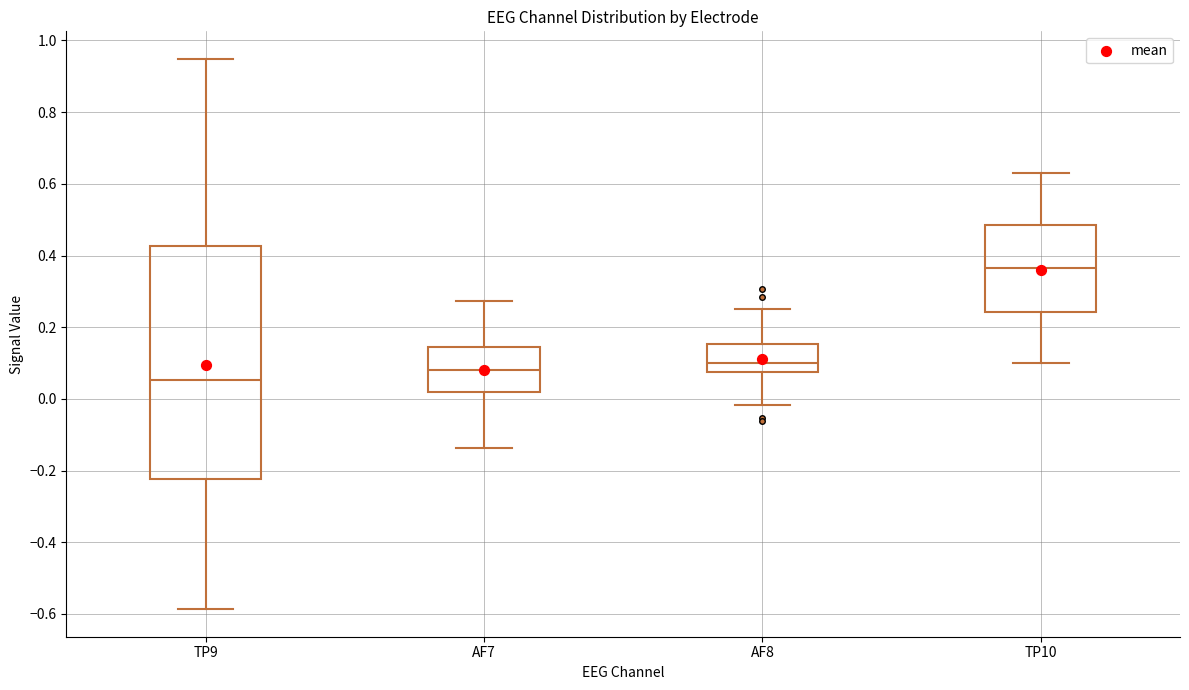

Which box is the tallest, from its lower edge to its upper edge?

TP9